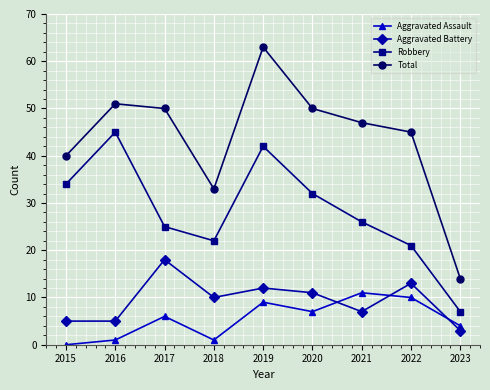

Read the Total value at 2020.

50